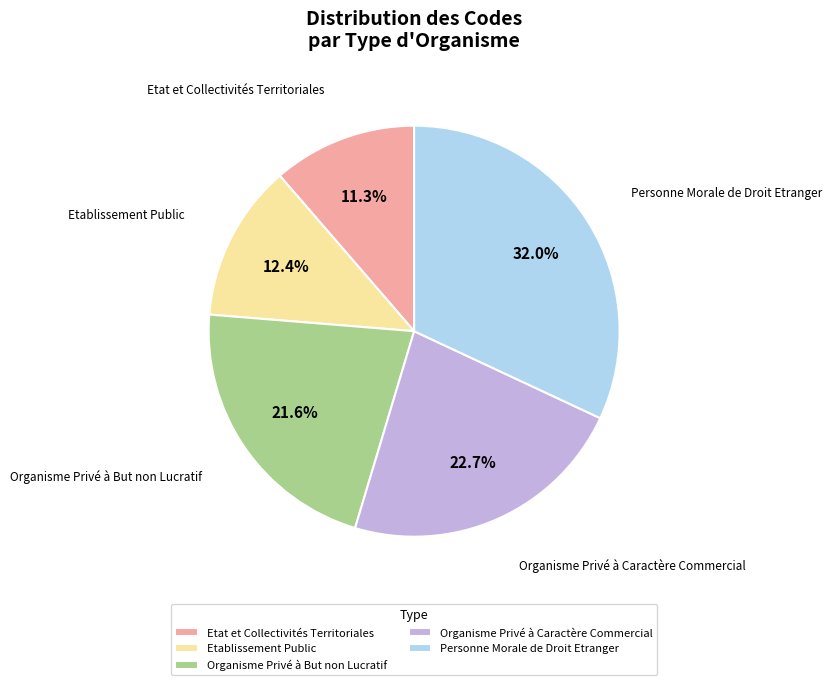

What percentage is the Organisme Privé à Caractère Commercial slice, to the nearest percent?

23%